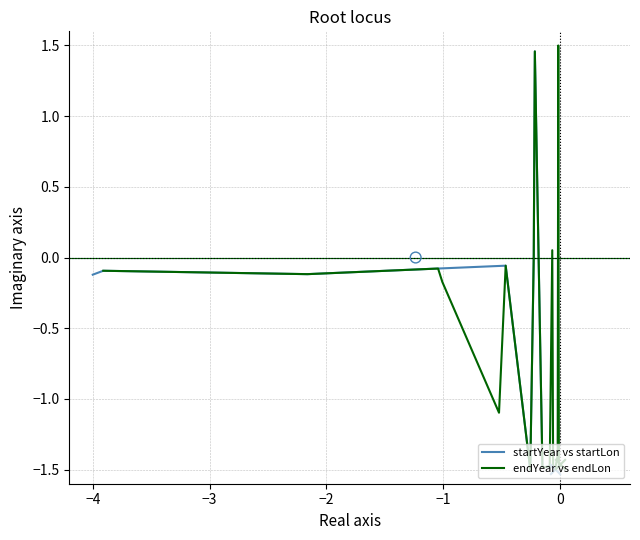

What are all the series names shown in the legend?

startYear vs startLon, endYear vs endLon